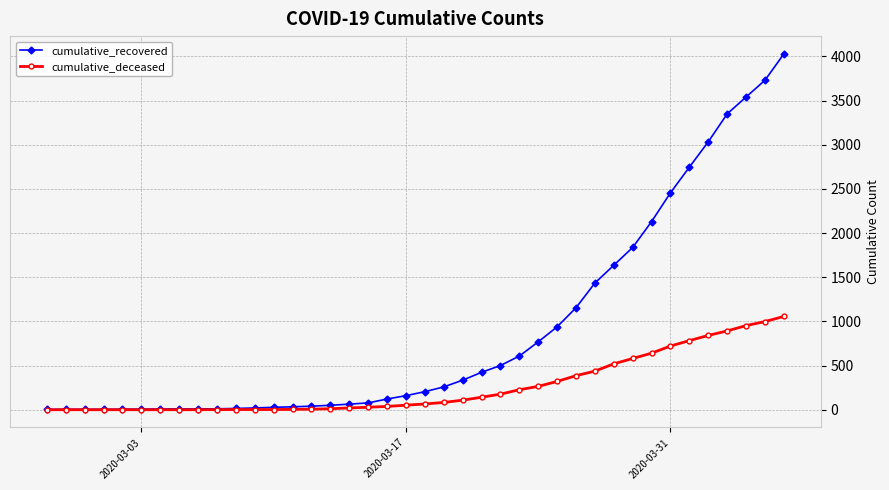

How many lines are shown in the chart?

2